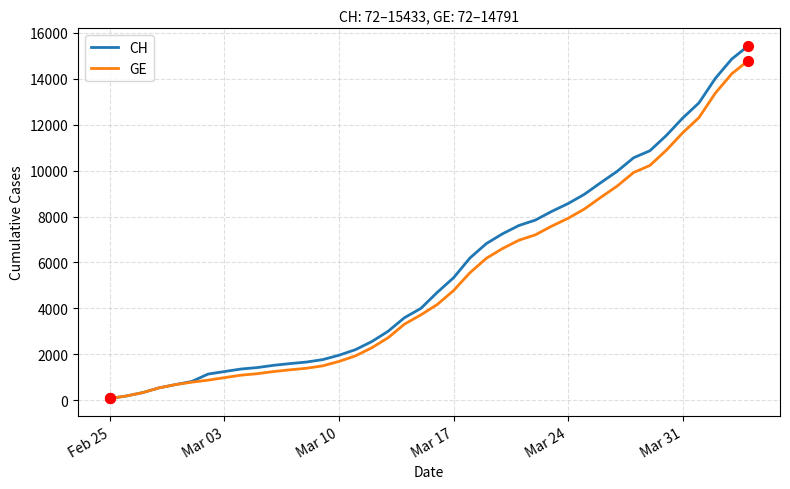

What are all the series names shown in the legend?

CH, GE